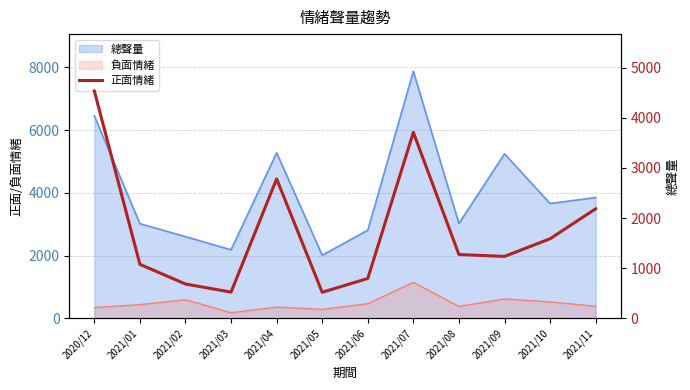

Is it true that the value at 2021/08 is 1275?

True